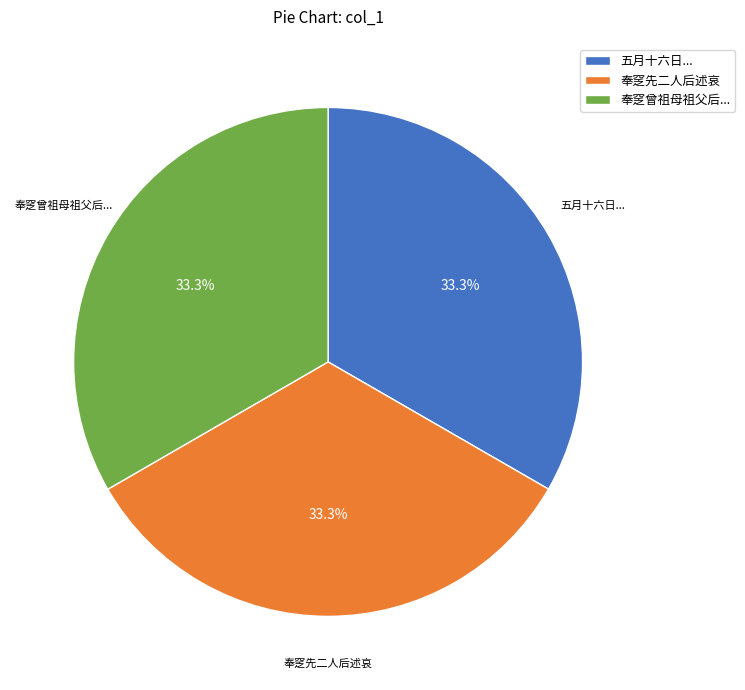

What is the ratio of the value at 五月十六日... to the value at 奉窆先二人后述哀?

1.0